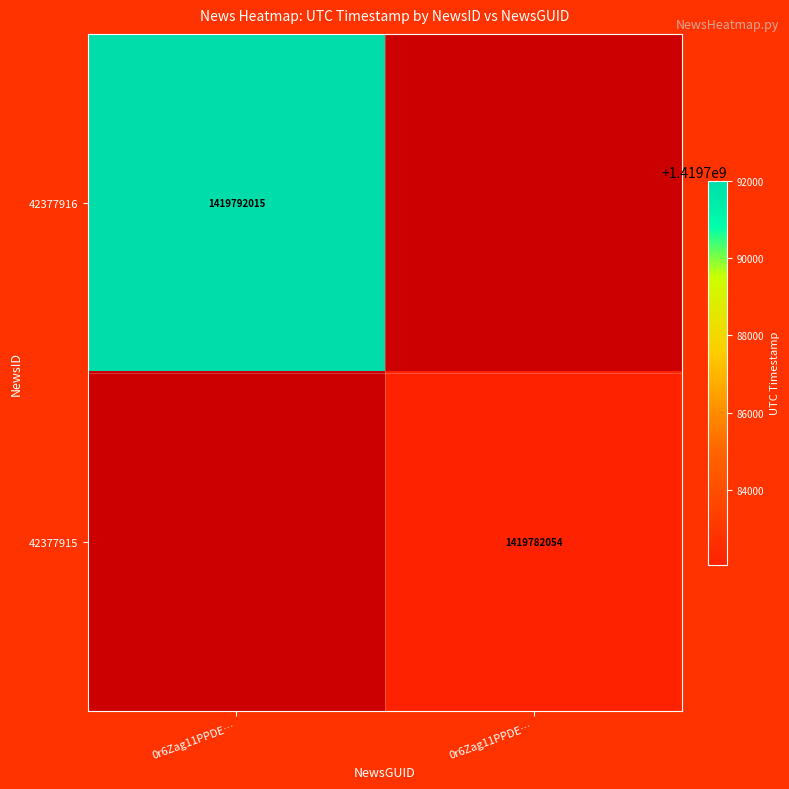

Count the number of data series in this chart.

2